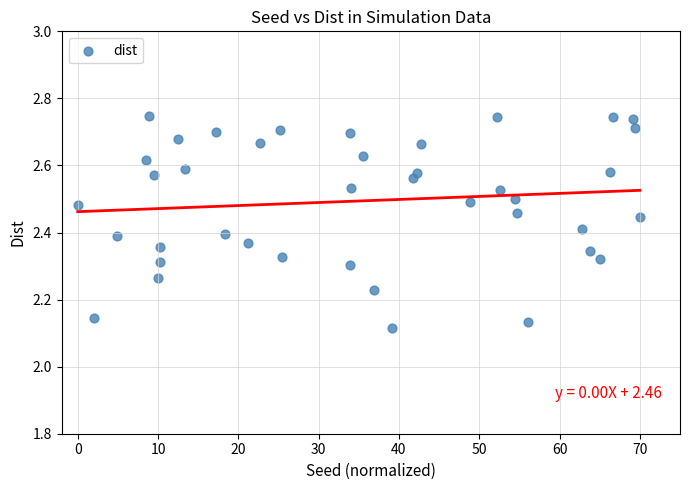

What is the range of X values (max minus min)?

70.0